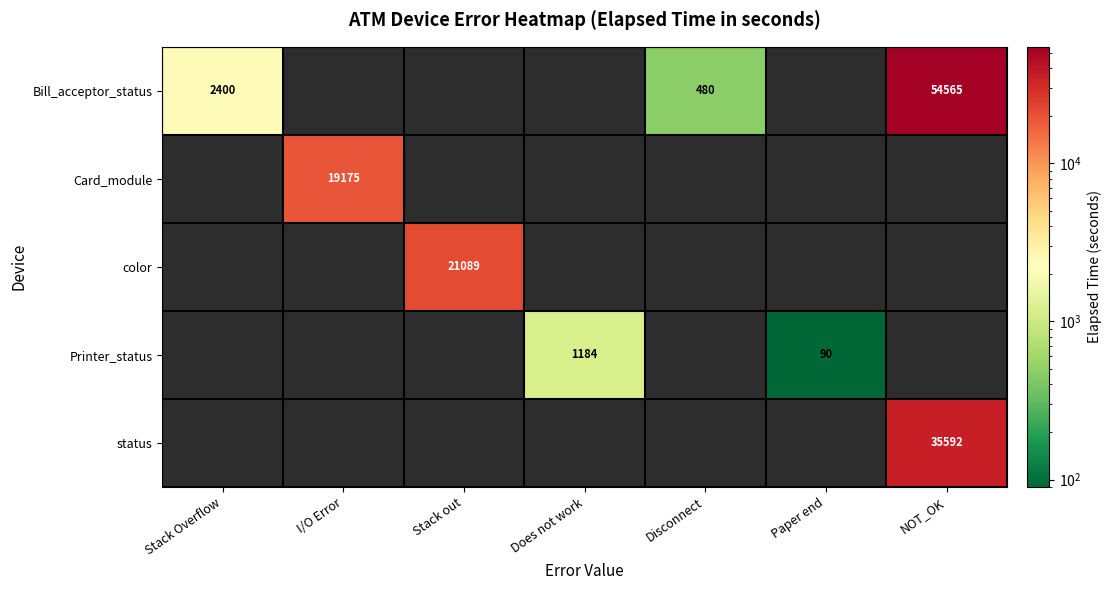

Is it true that Bill_acceptor_status equals 54565 at NOT_OK?

True